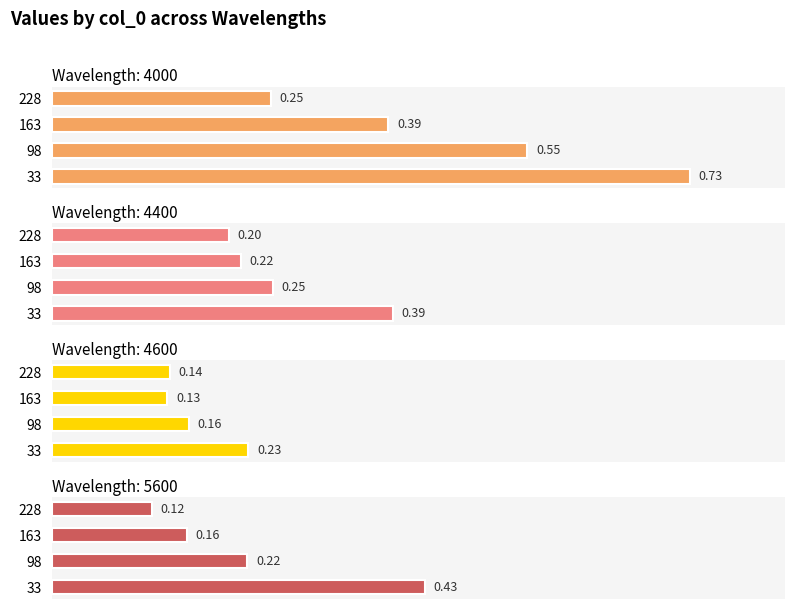

Reading right to left, what are all the values shown in this chart?

4000: 228=0.3	163=0.4	98=0.5	33=0.7
4400: 228=0.2	163=0.2	98=0.3	33=0.4
4600: 228=0.1	163=0.1	98=0.2	33=0.2
5600: 228=0.1	163=0.2	98=0.2	33=0.4